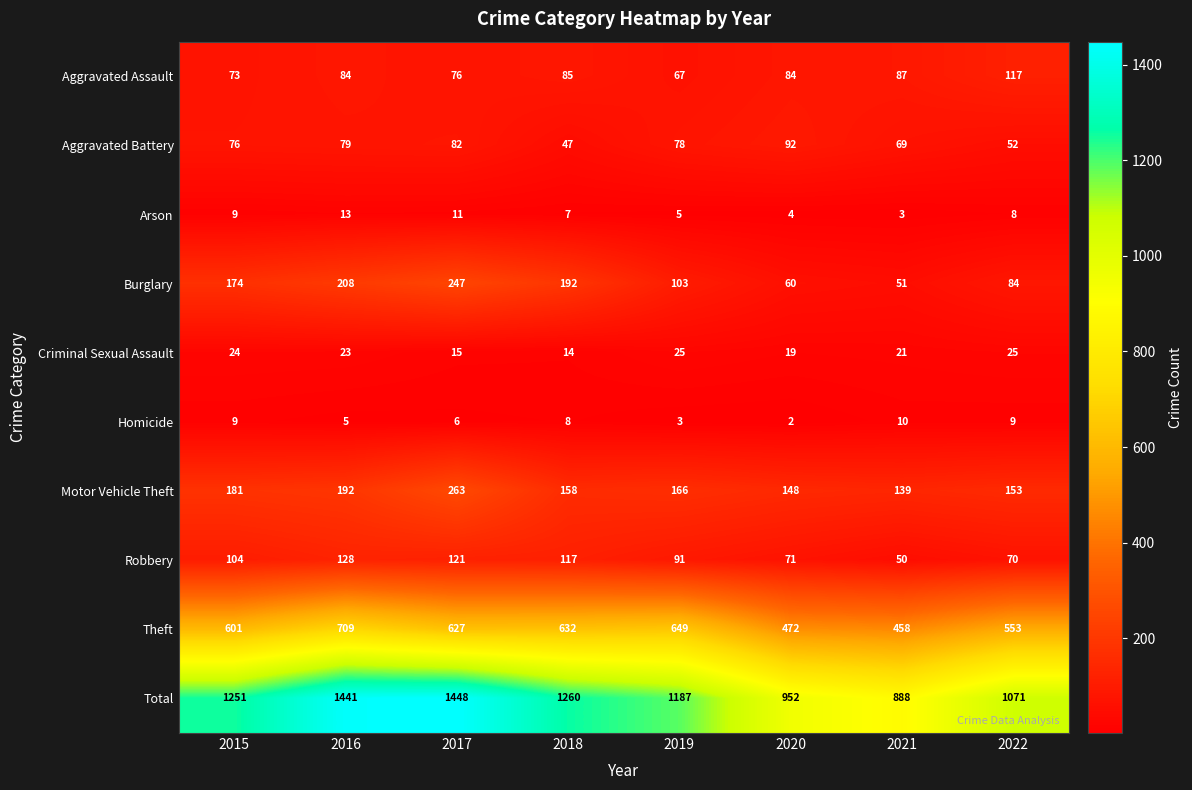

Which series has the widest spread of values?

Total